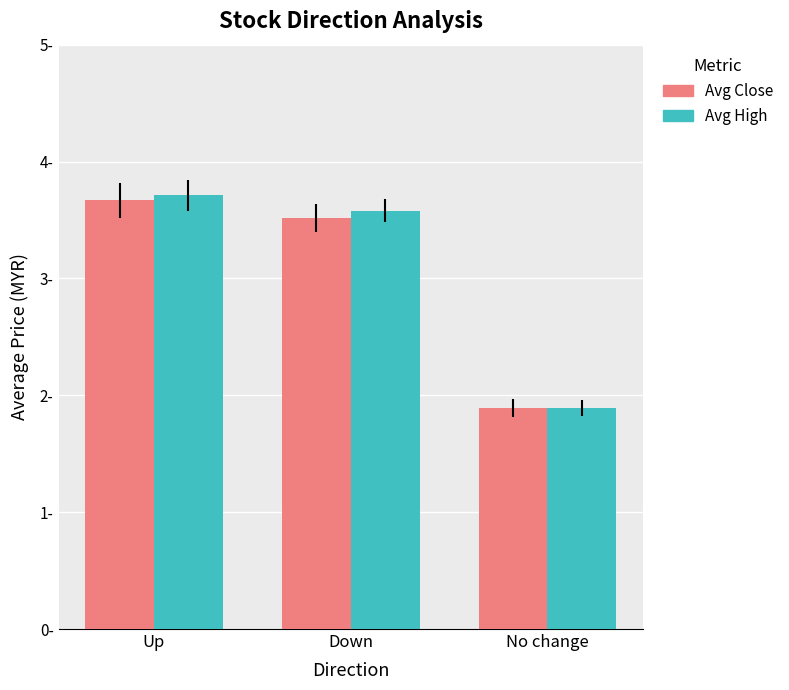

Does the chart contain any negative values?

No